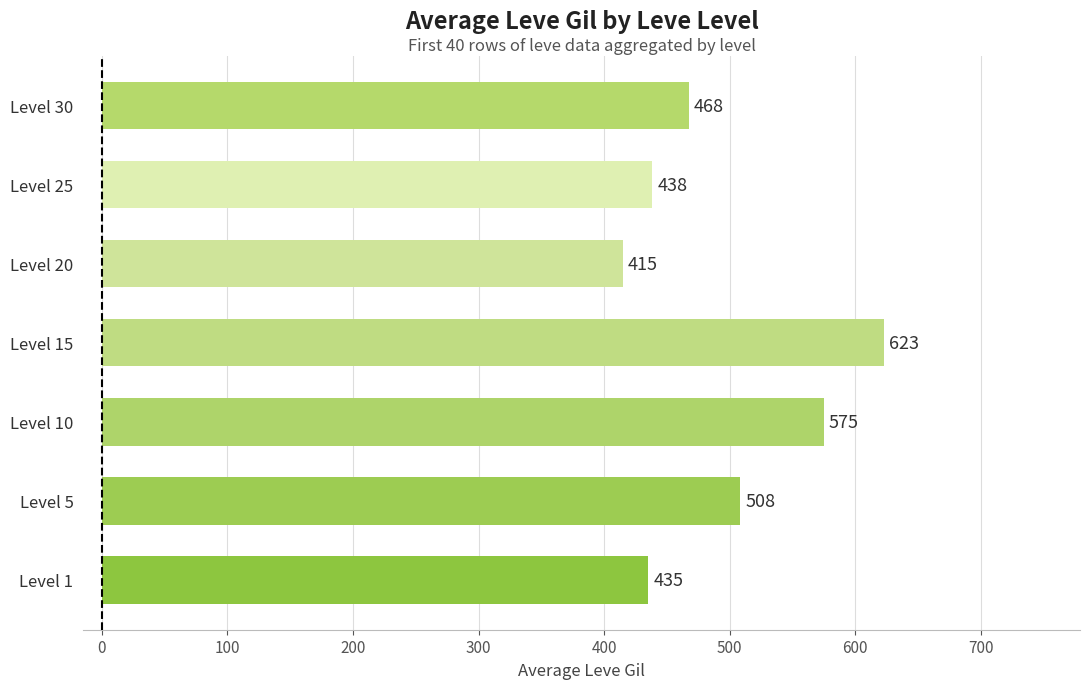

List the labels in order of value, smallest first.

Level 20, Level 1, Level 25, Level 30, Level 5, Level 10, Level 15